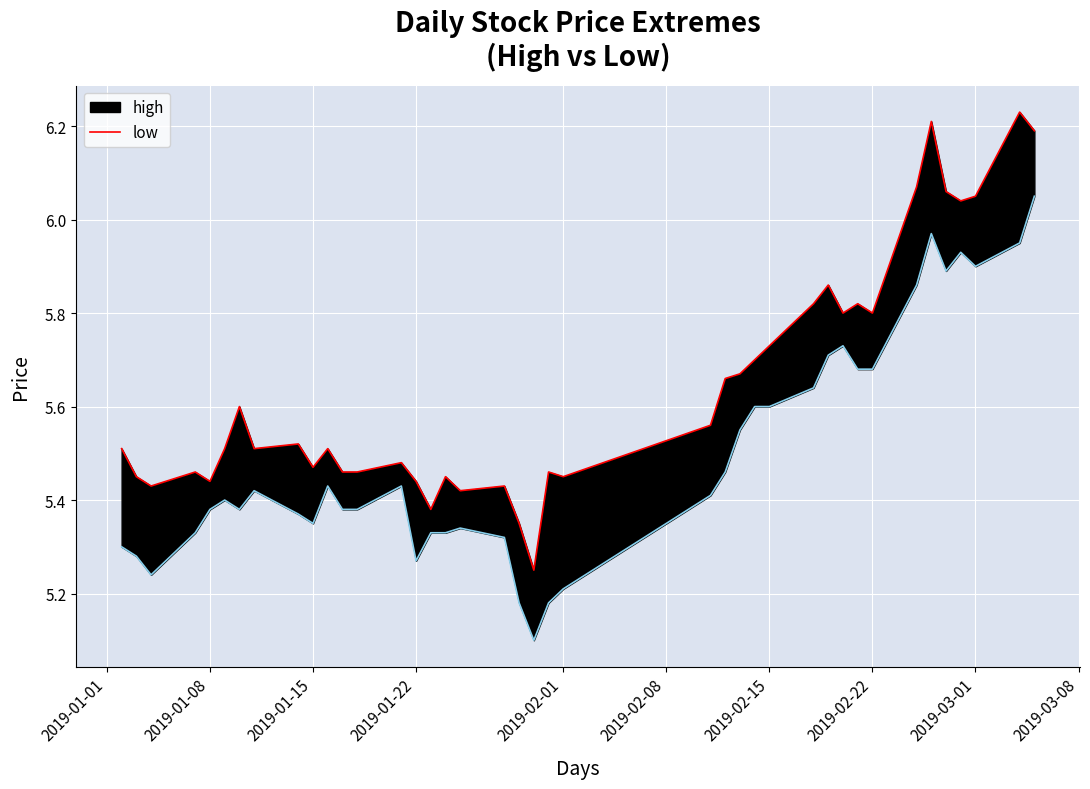

Read the high value at 2019-01-15.

5.4